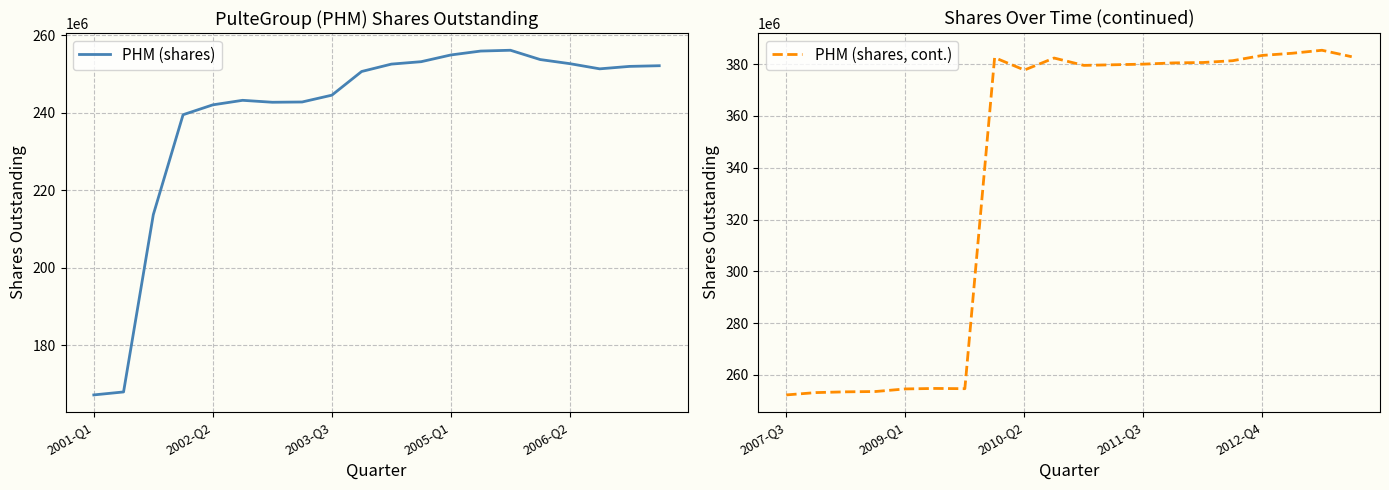

Which category has the lowest value in the PHM (shares) series?

2001-Q1